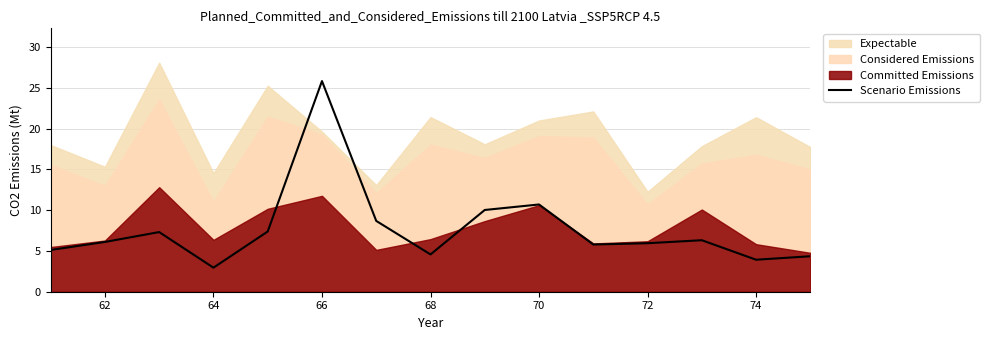

True or false: Scenario Emissions has a value of 4.6 at 68.

True